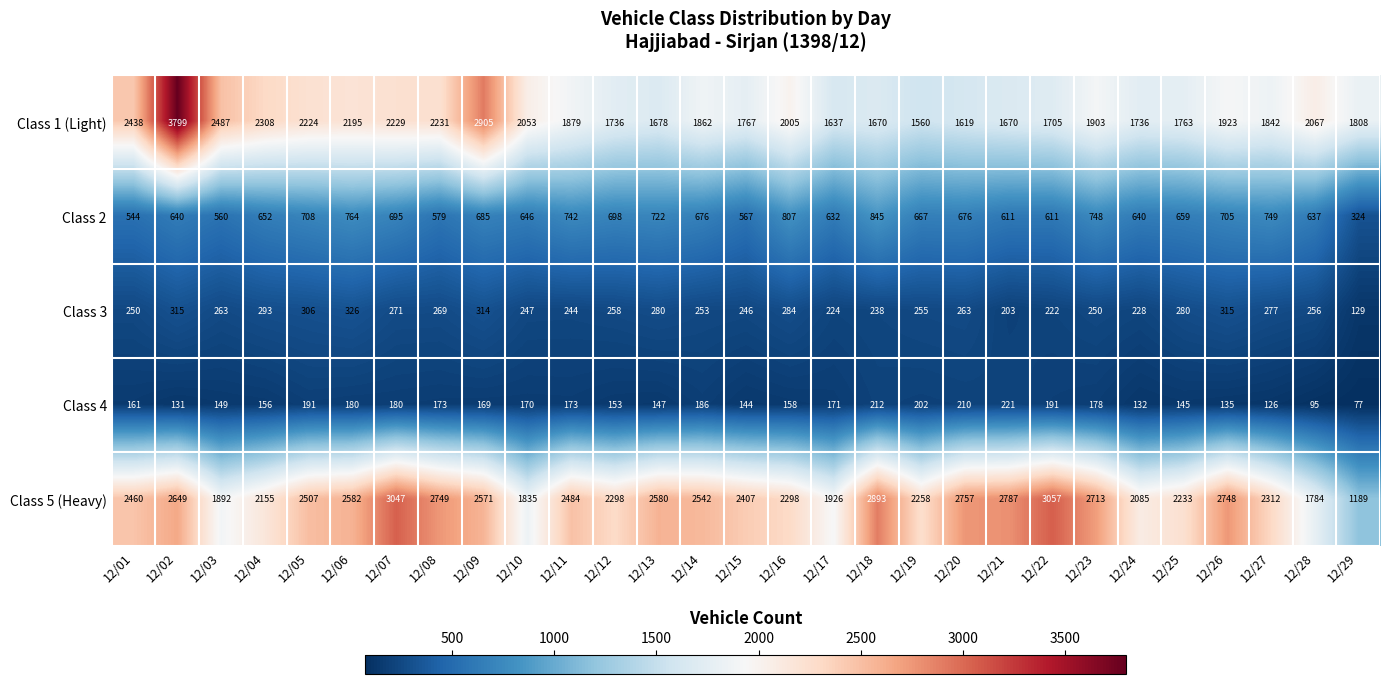

What is the difference between the Class 4 values at 12/23 and 12/03?

29